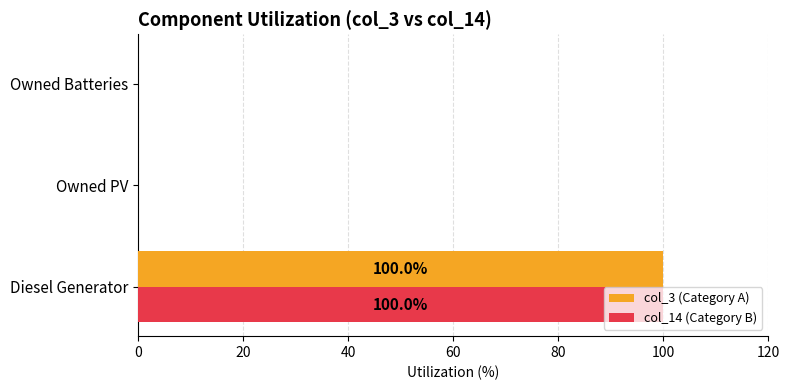

At which category does the chart reach its peak across all series?

Diesel Generator